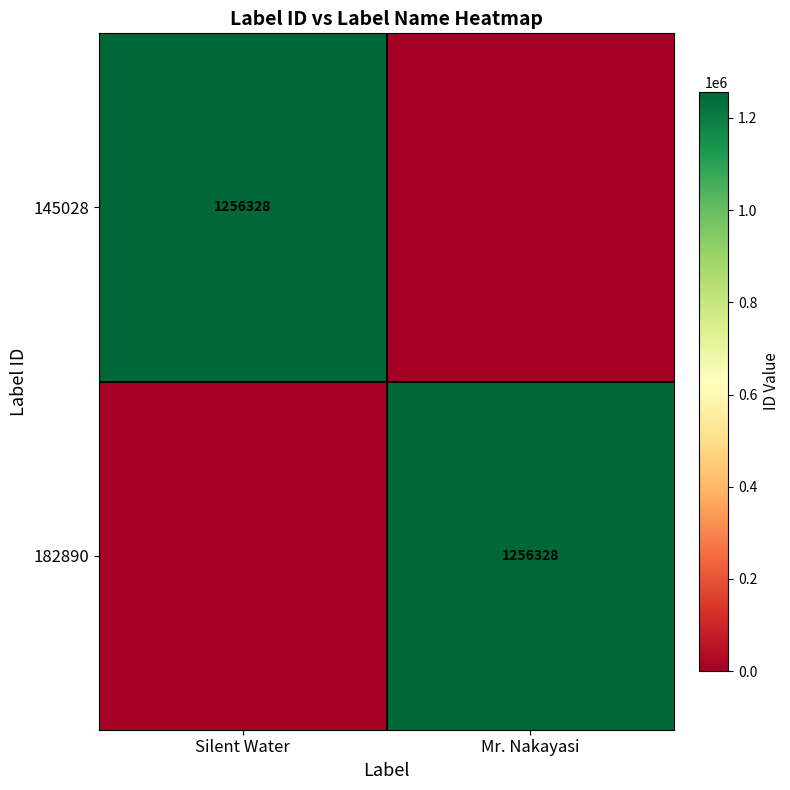

Which label corresponds to the largest value in the chart?

Silent Water